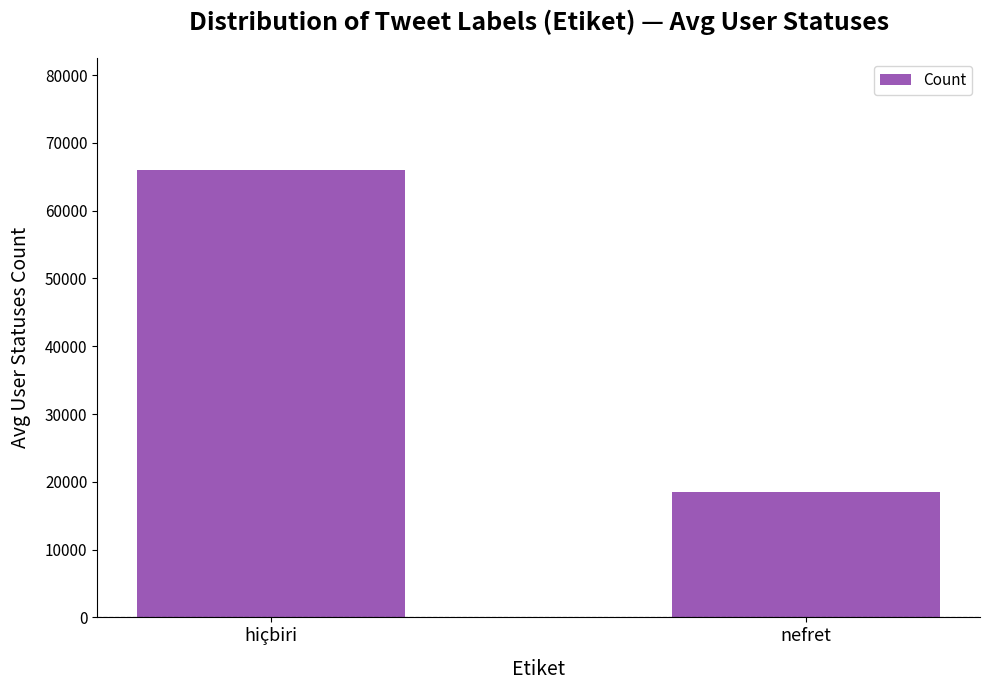

The value at hiçbiri is 65996. True or false?

True